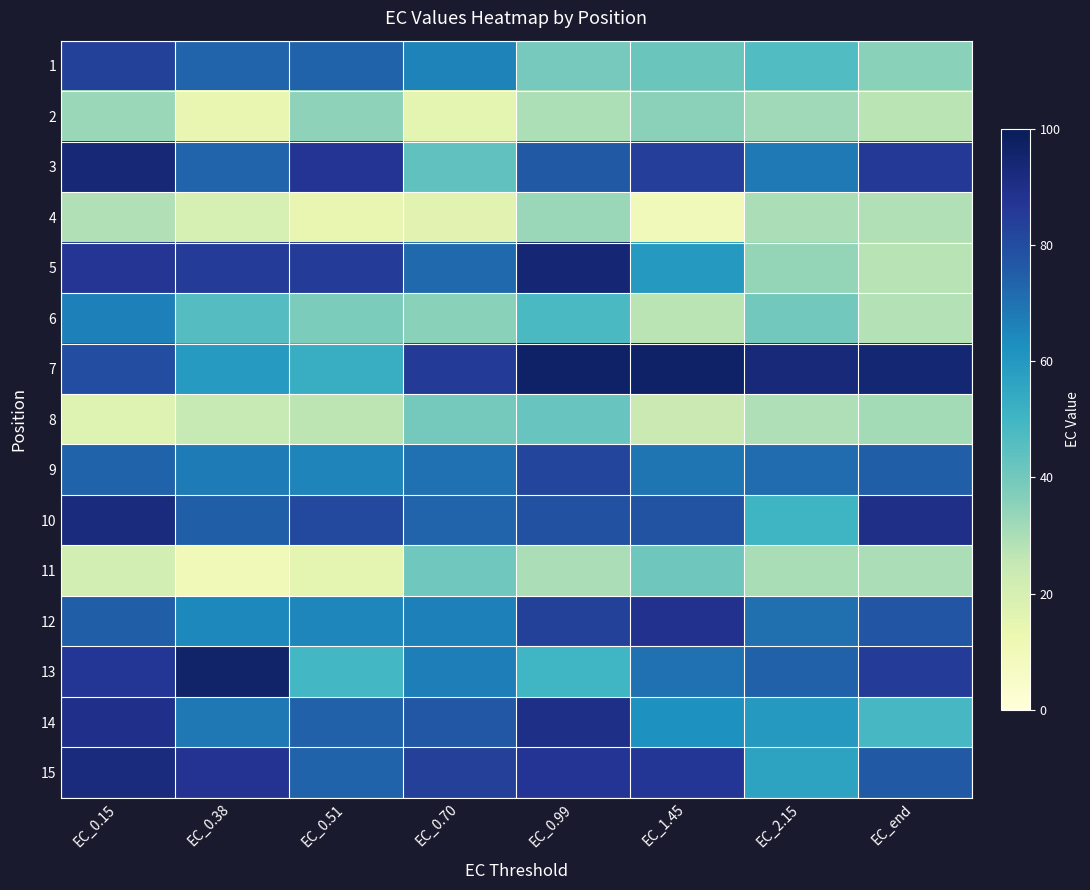

What is the total value across all series at EC_2.15?

785.8